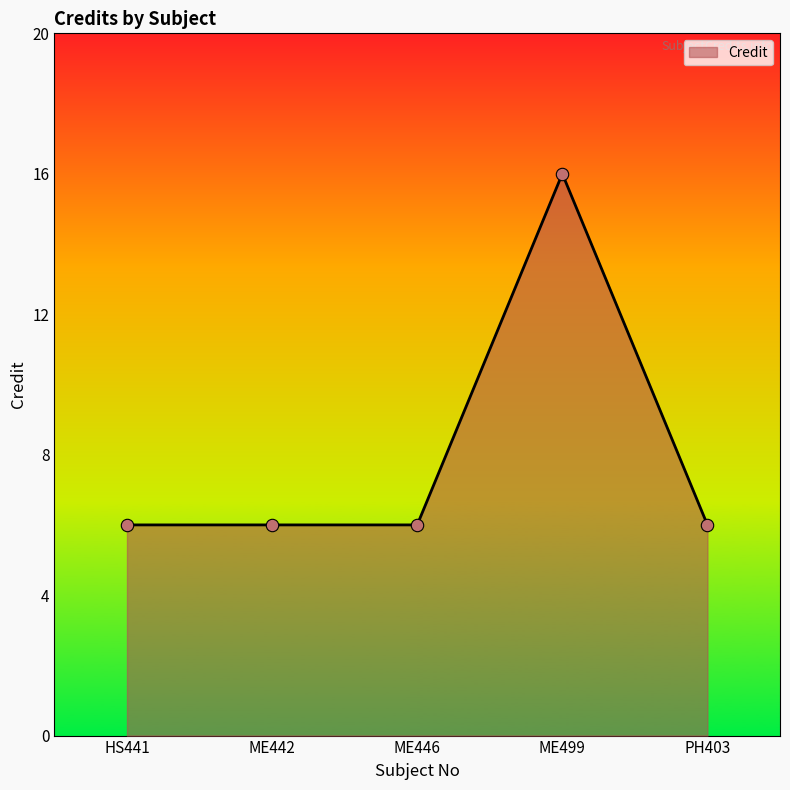

Approximately how many times larger is the value at HS441 compared to ME442?

1.0